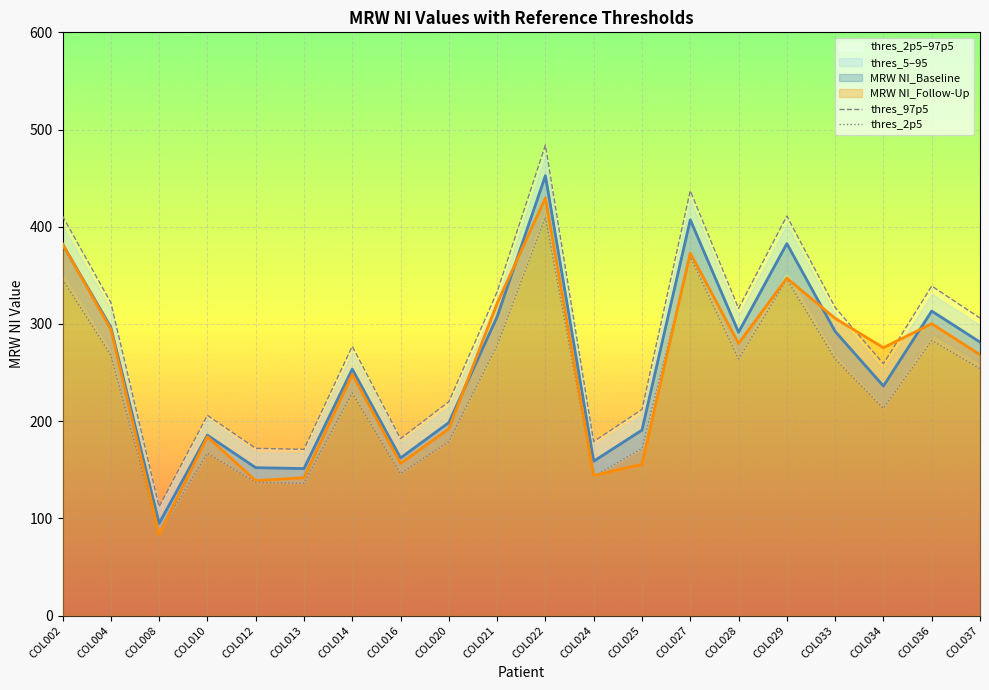

At which label does thres_2p5 reach its peak?

COL022